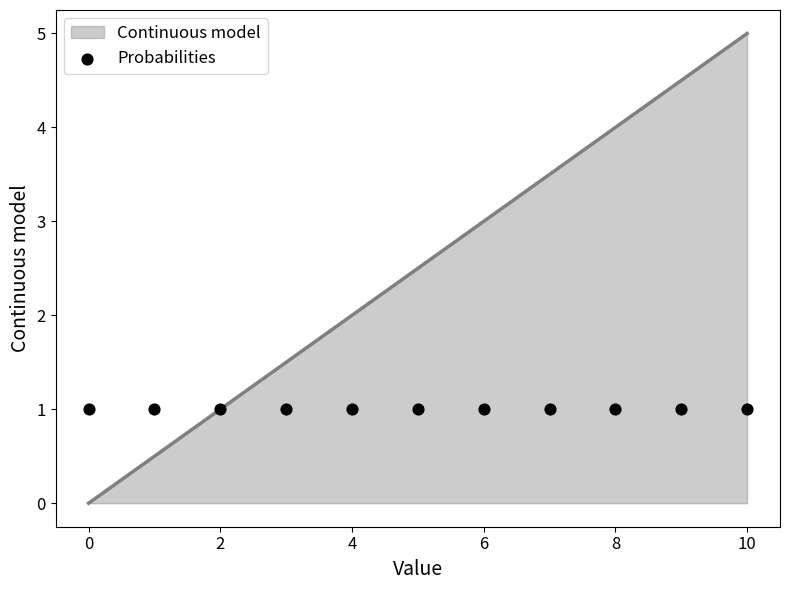

What is the ratio of the value at 7 to the value at 5?

1.4